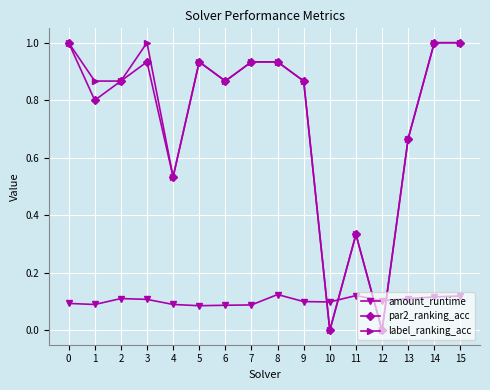

What is the difference between the highest and lowest values at 1?

0.8